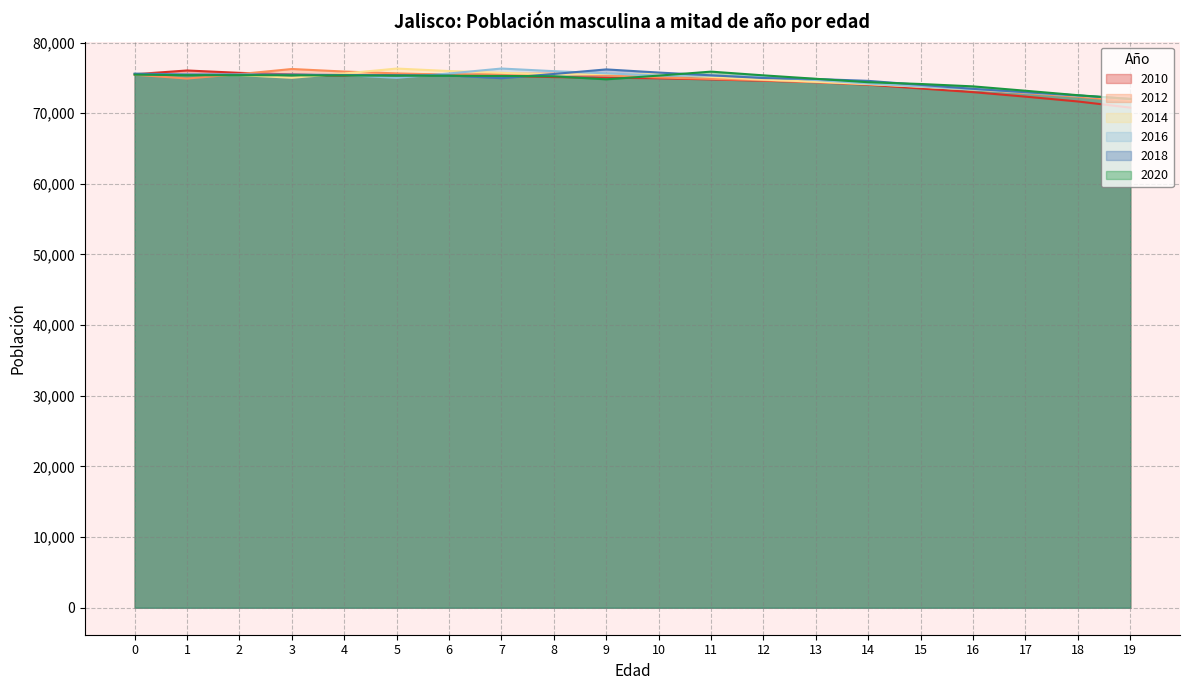

What is the value of the 2010 point at the 7th from the left?

75473.4